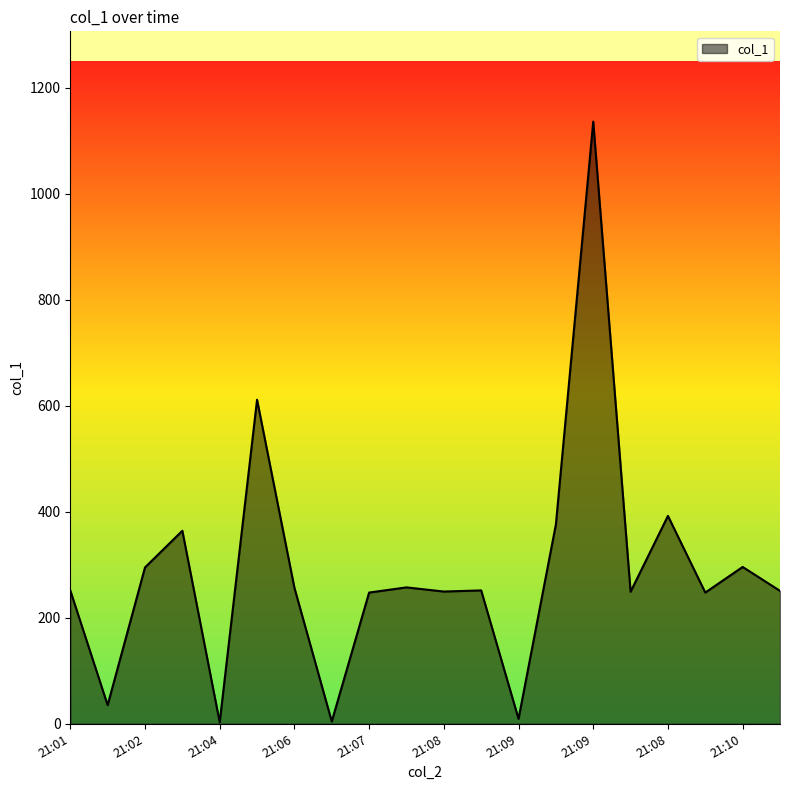

What is the maximum value shown in the chart?

1136.4